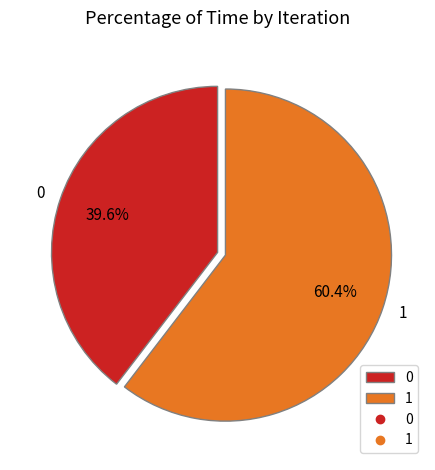

Which slice is the largest?

1